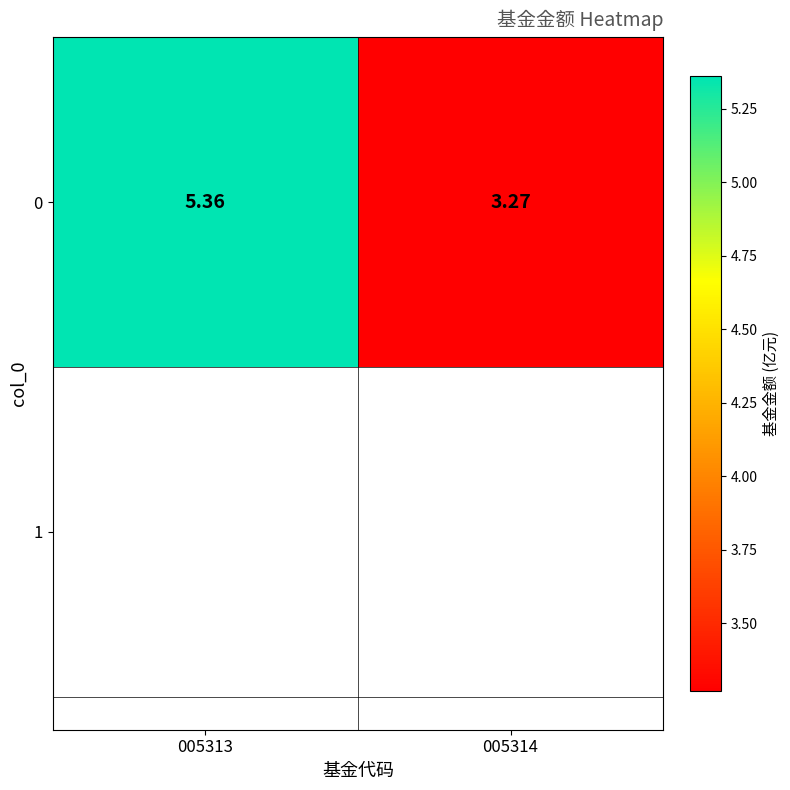

Is it true that the value at 005314 is 5.4?

False